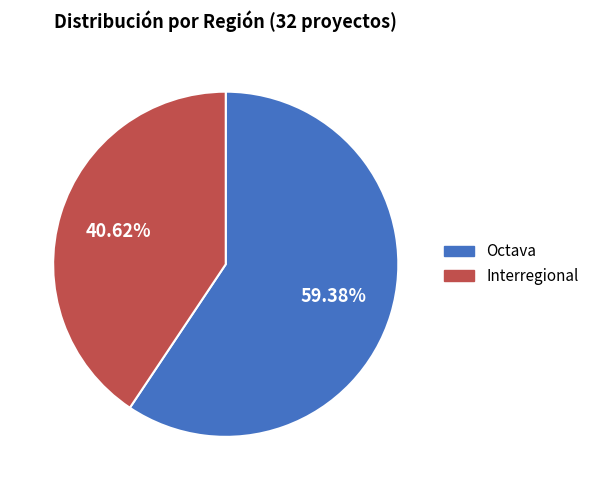

Does Interregional account for over 50% of the chart?

No